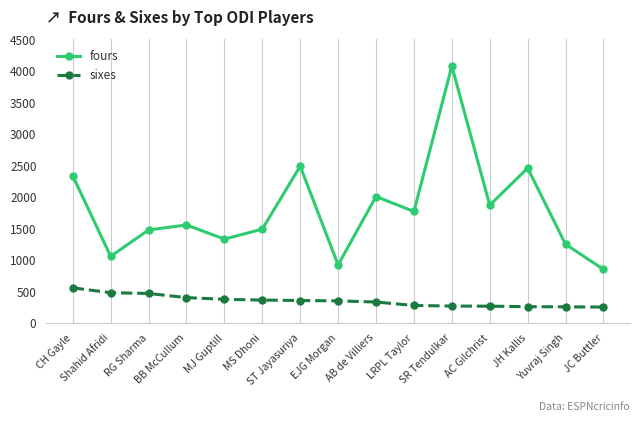

True or false: fours has a value of 847 at JC Buttler.

True